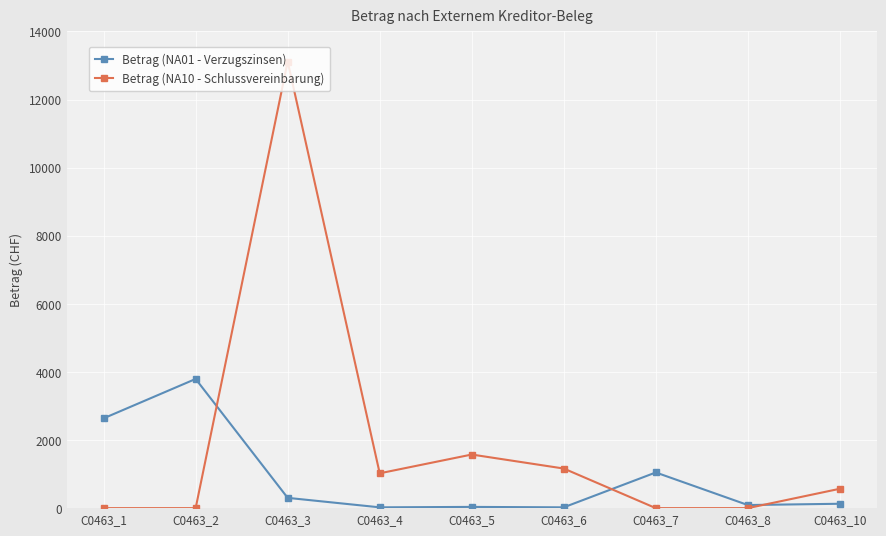

At which category is the sum across all series the highest?

C0463_3